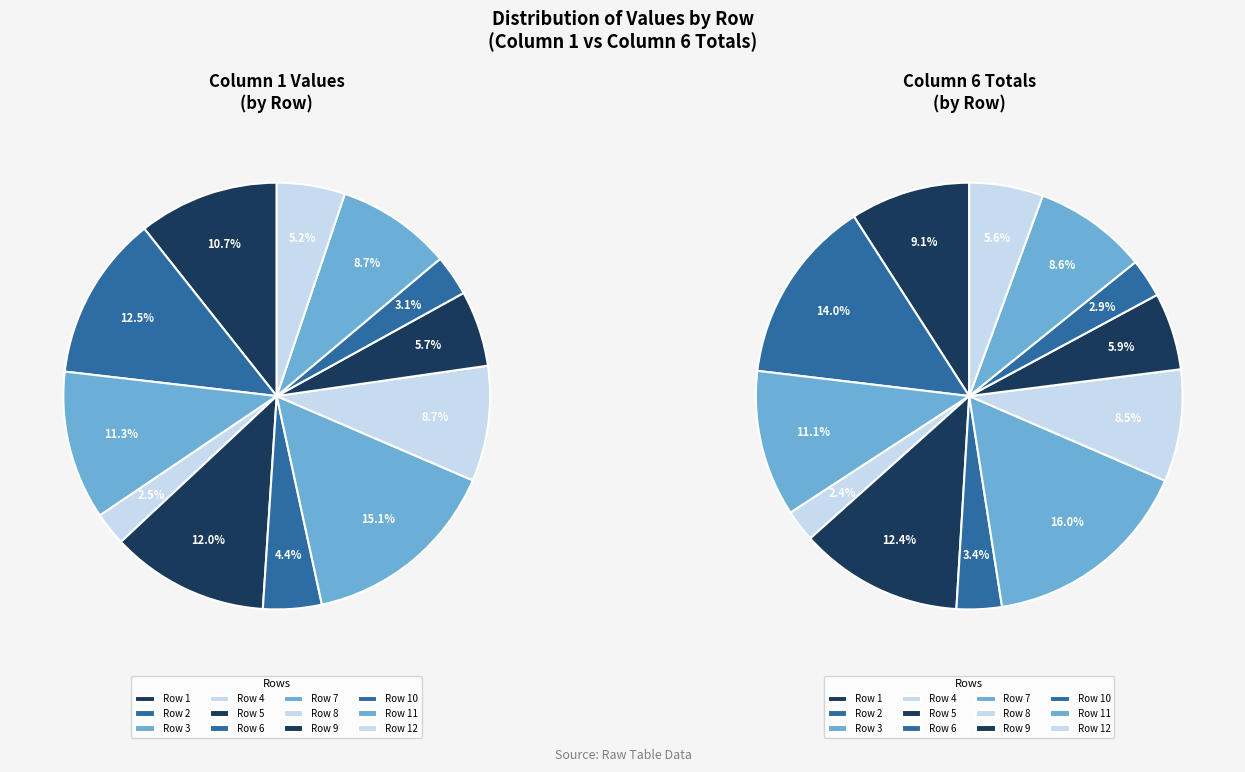

Is there any slice that represents more than half of the pie?

No